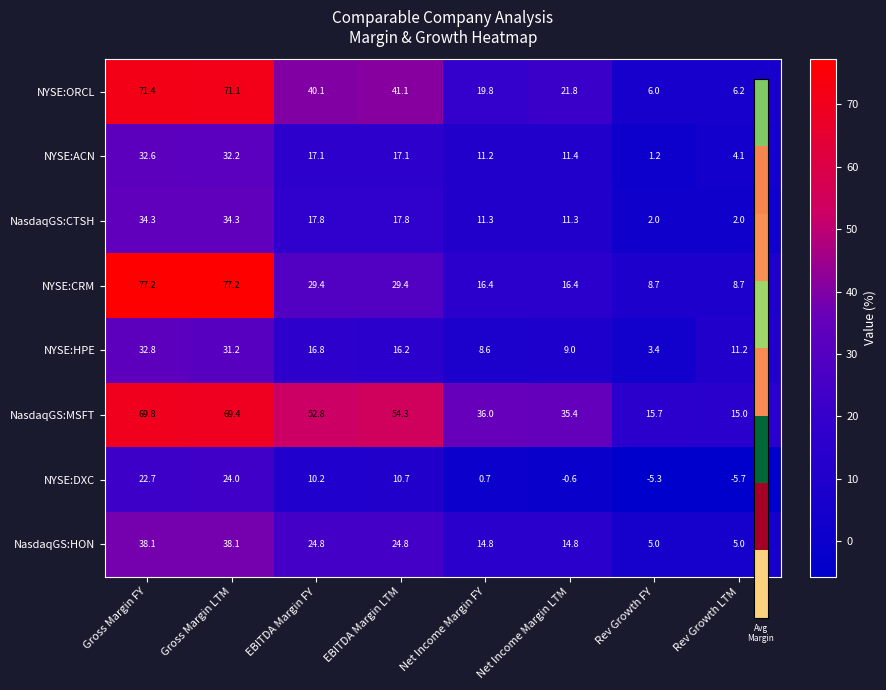

What is the lowest value of the NasdaqGS:MSFT series?

15.0